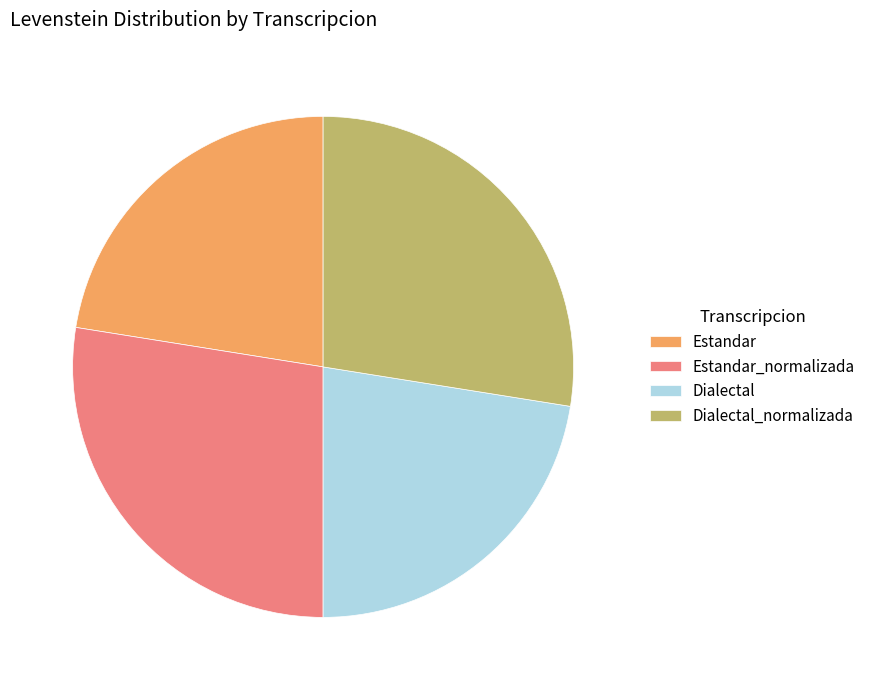

Does any single category account for the majority?

No